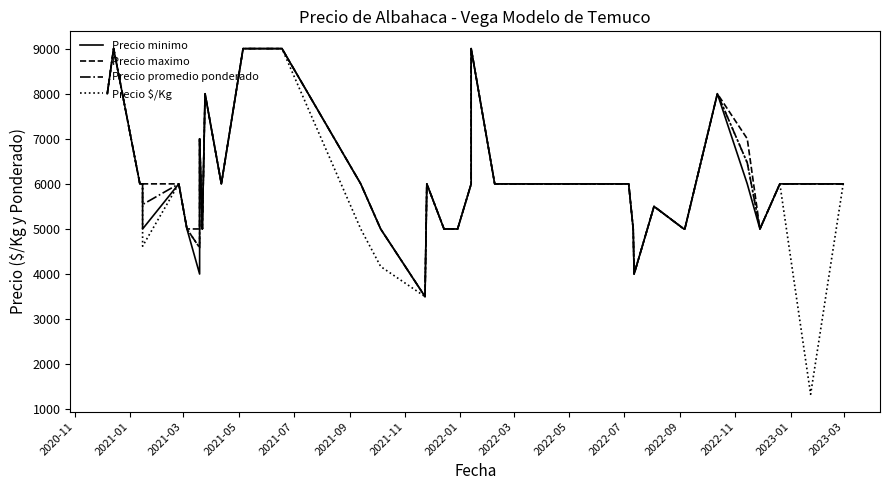

True or false: Precio promedio ponderado and Precio minimo cross at least once.

False